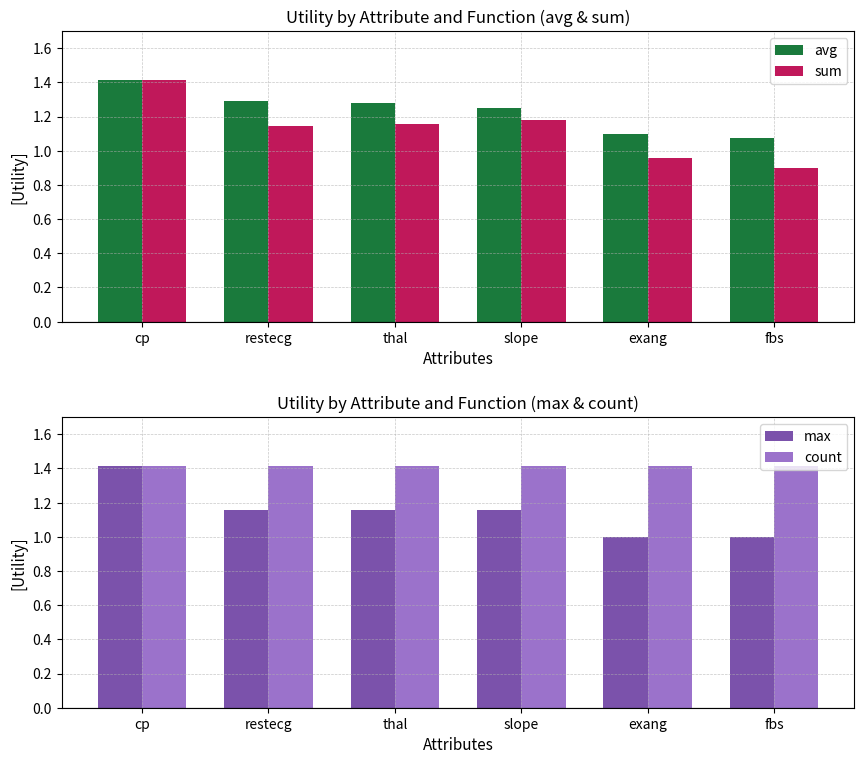

How many bars are there in total?

24